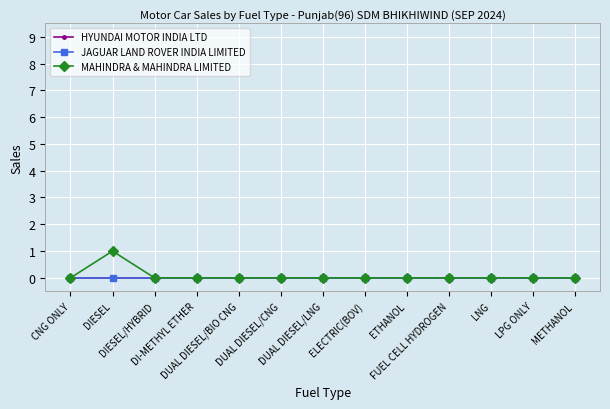

Is this an area chart (filled region under the line)?

No